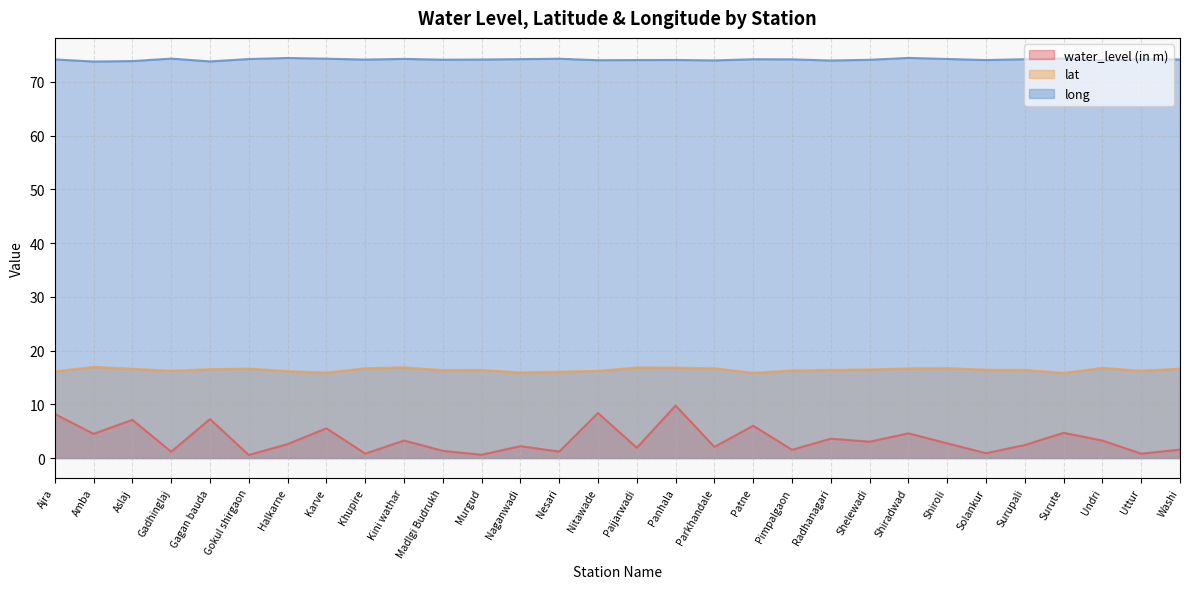

What is the smallest value displayed?

0.6